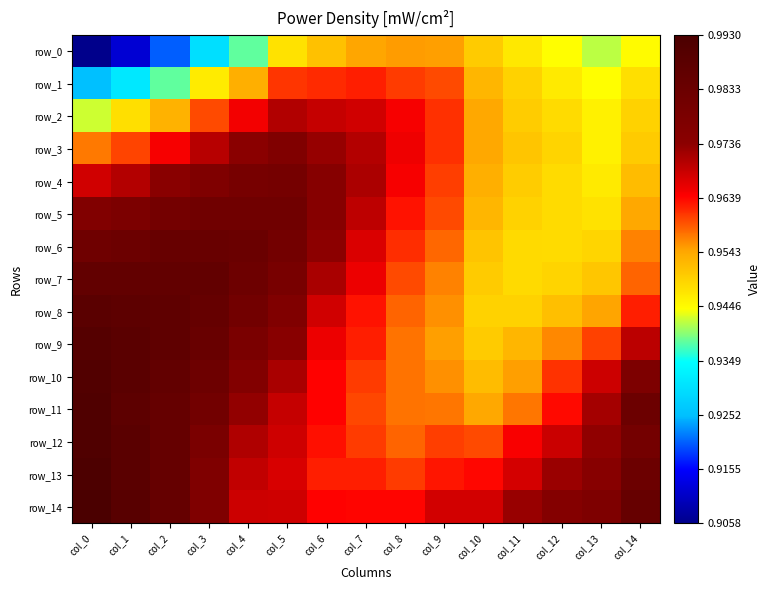

Read the row_14 value at col_8.

1.0